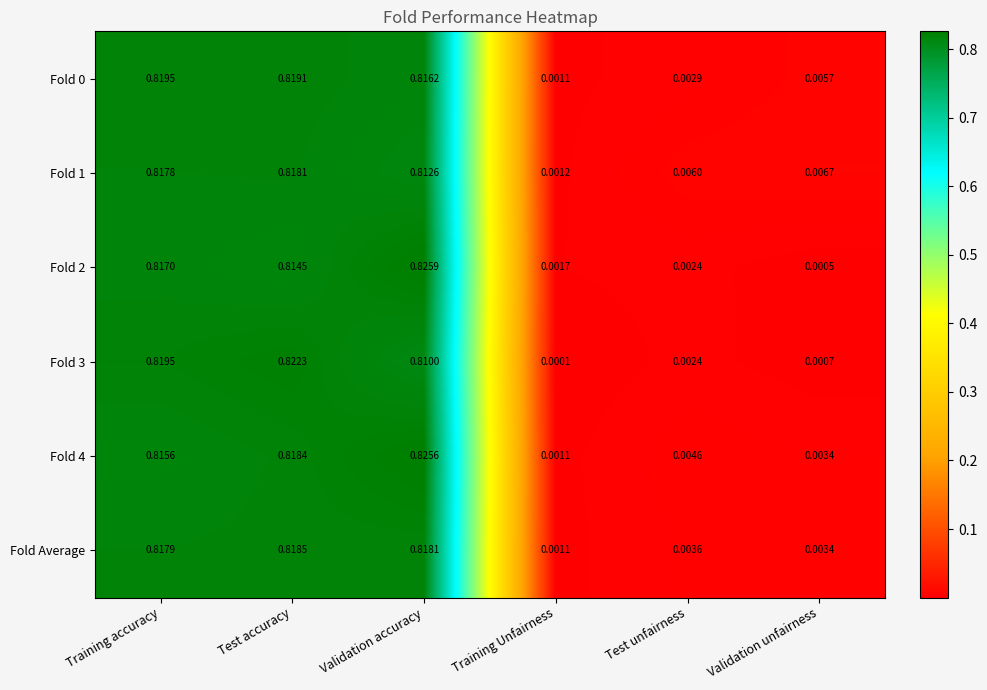

At which category is the sum across all series the highest?

Test accuracy